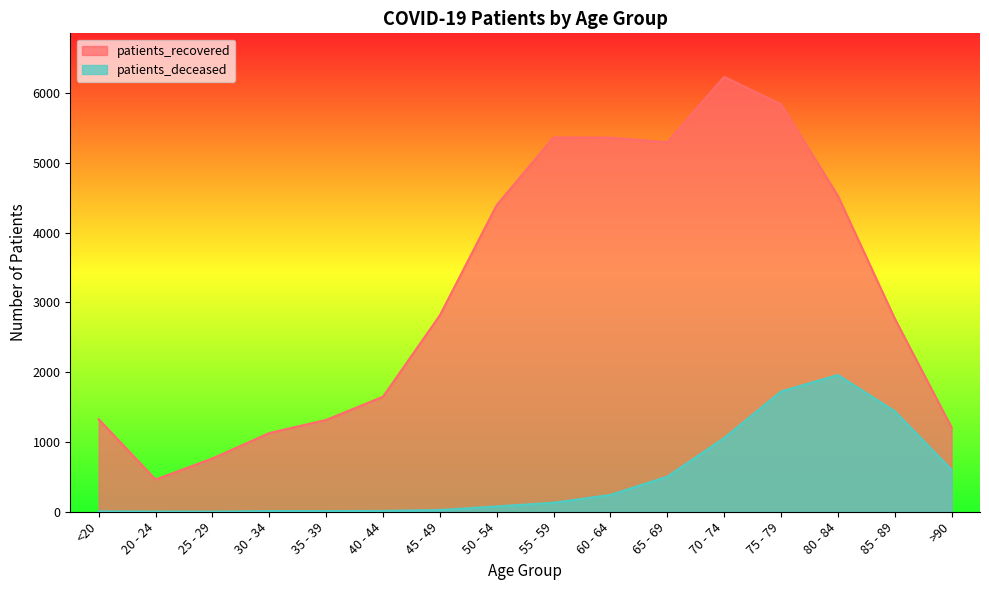

At which label is patients_recovered closest to 3347?

45 - 49